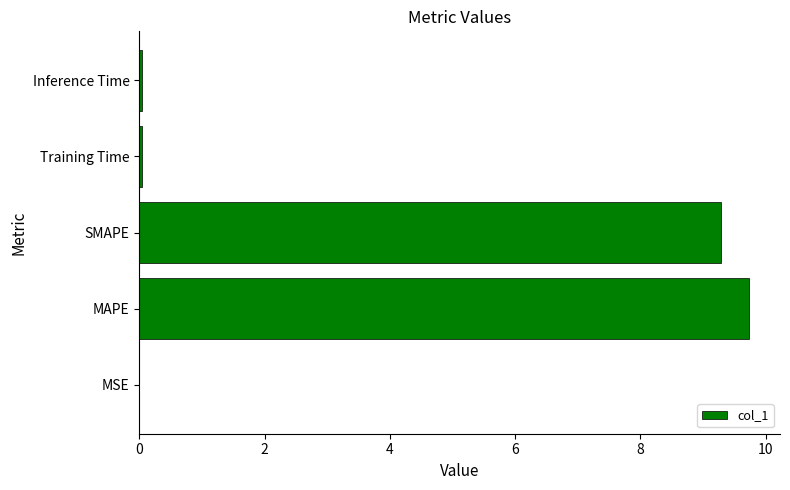

Which category has the highest value across all series?

MAPE